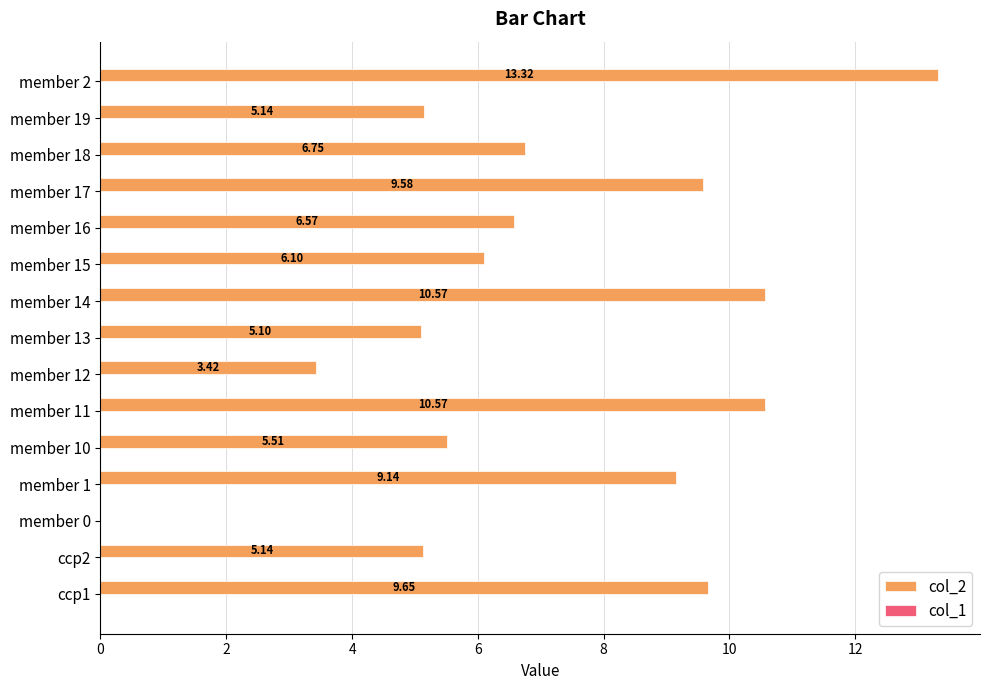

What is the sum of the values at member 17 and ccp1?

19.2